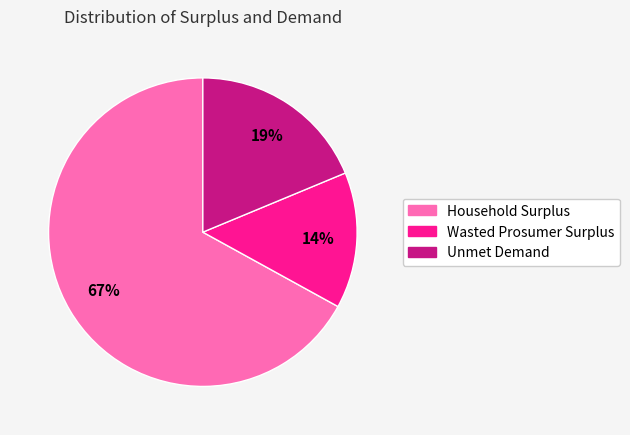

What is the largest slice in the pie chart?

Household Surplus